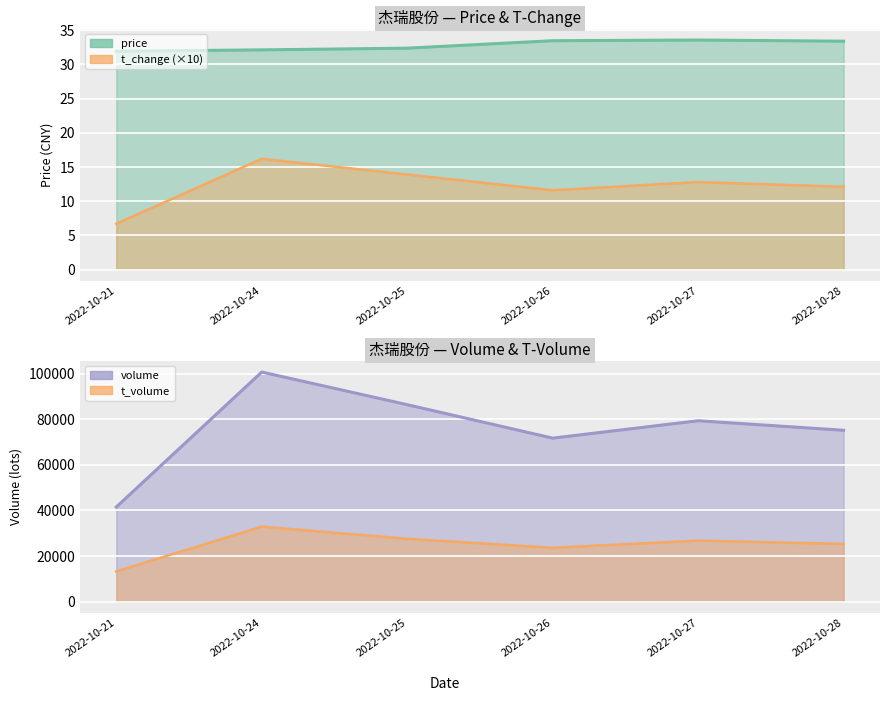

How many interior local valleys does the t_change (×10) series have?

1